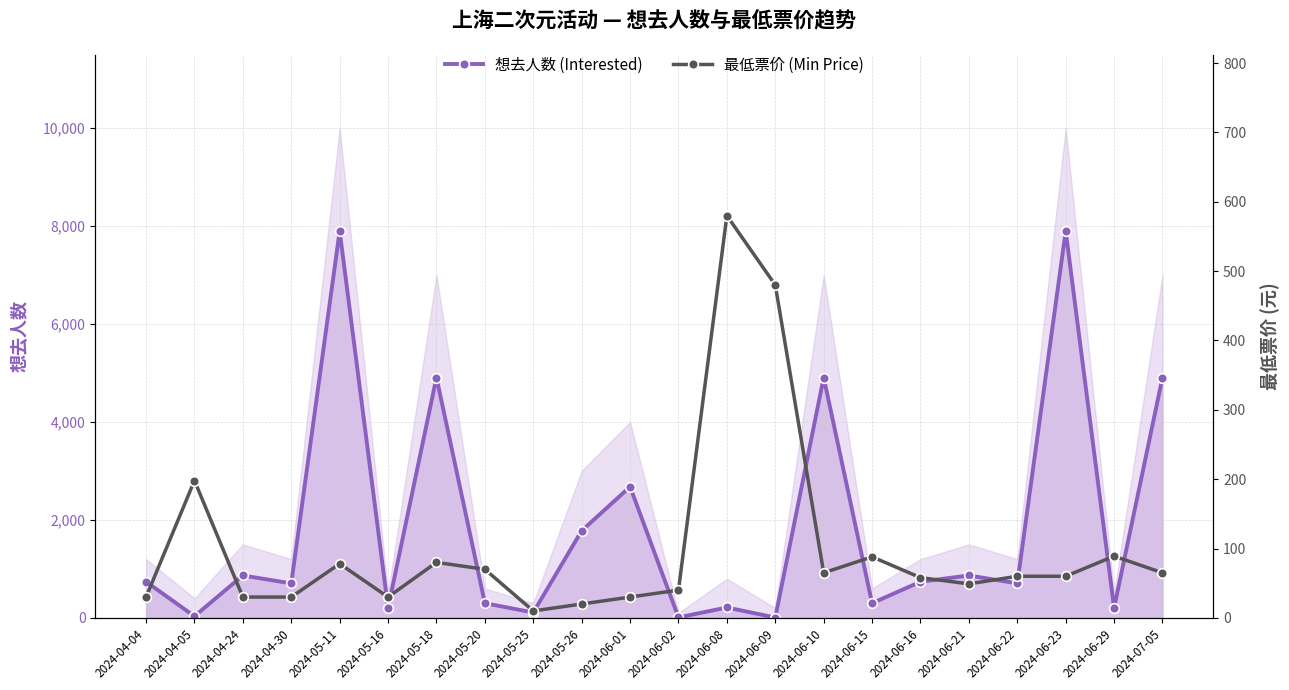

How many values in the 想去人数 (Interested) series exceed 738?

9